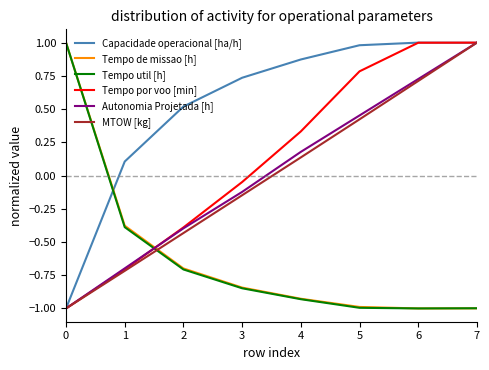

What is the minimum value for Capacidade operacional [ha/h]?

-1.0